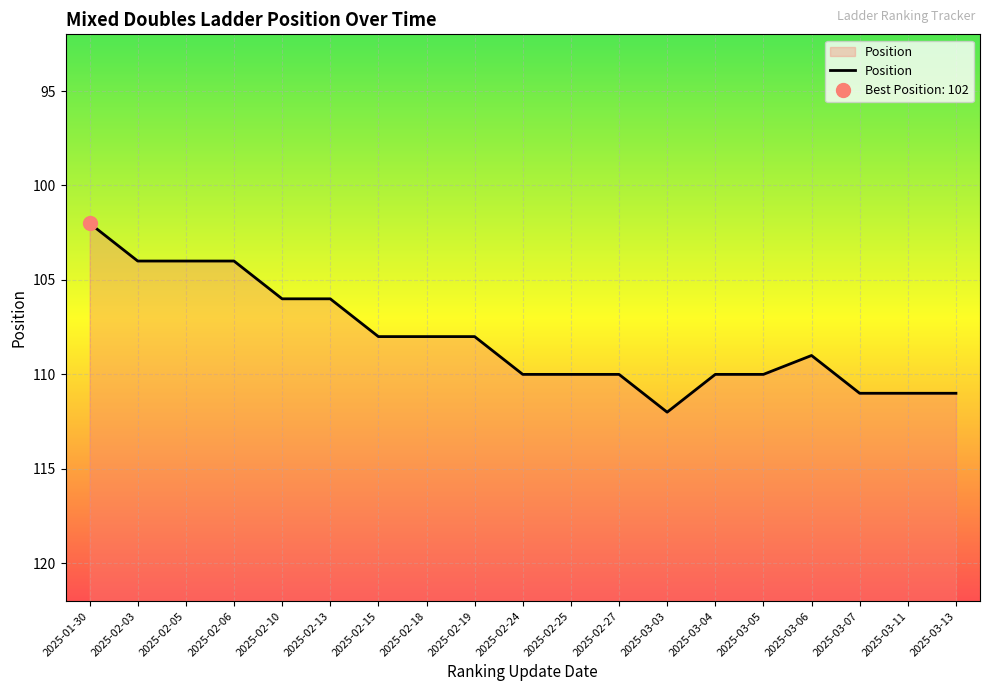

How many series are shown in this chart?

1